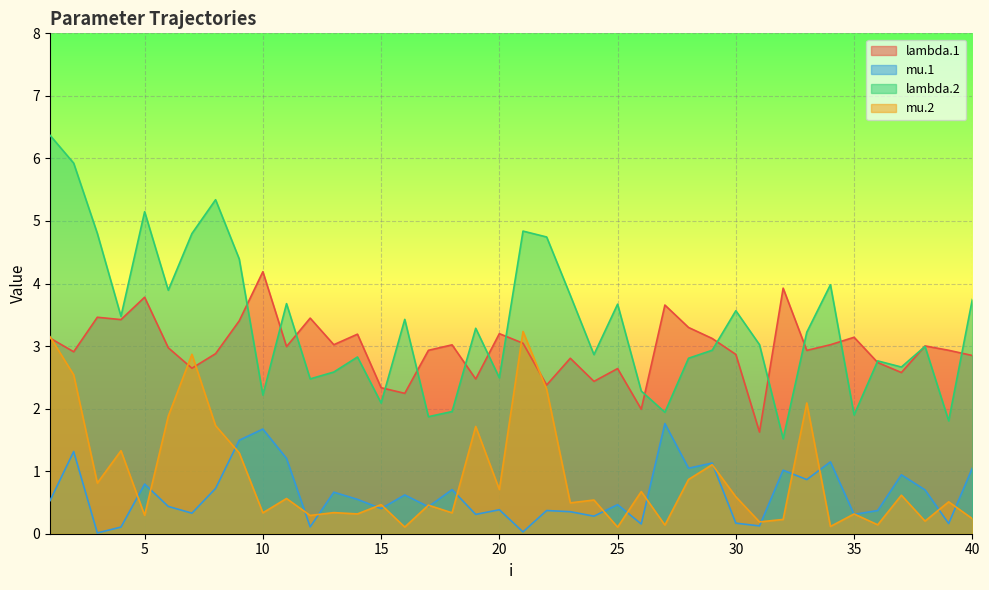

Which series has the largest range (max minus min)?

lambda.2